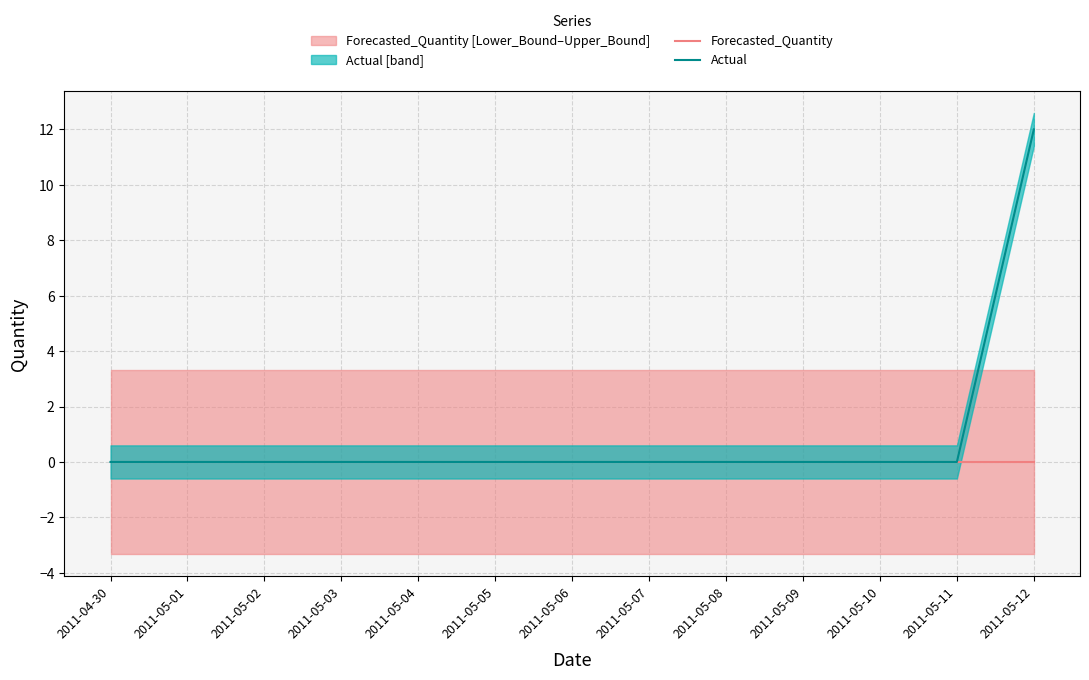

Rank the series by their average value, from lowest to highest.

Forecasted_Quantity, Actual